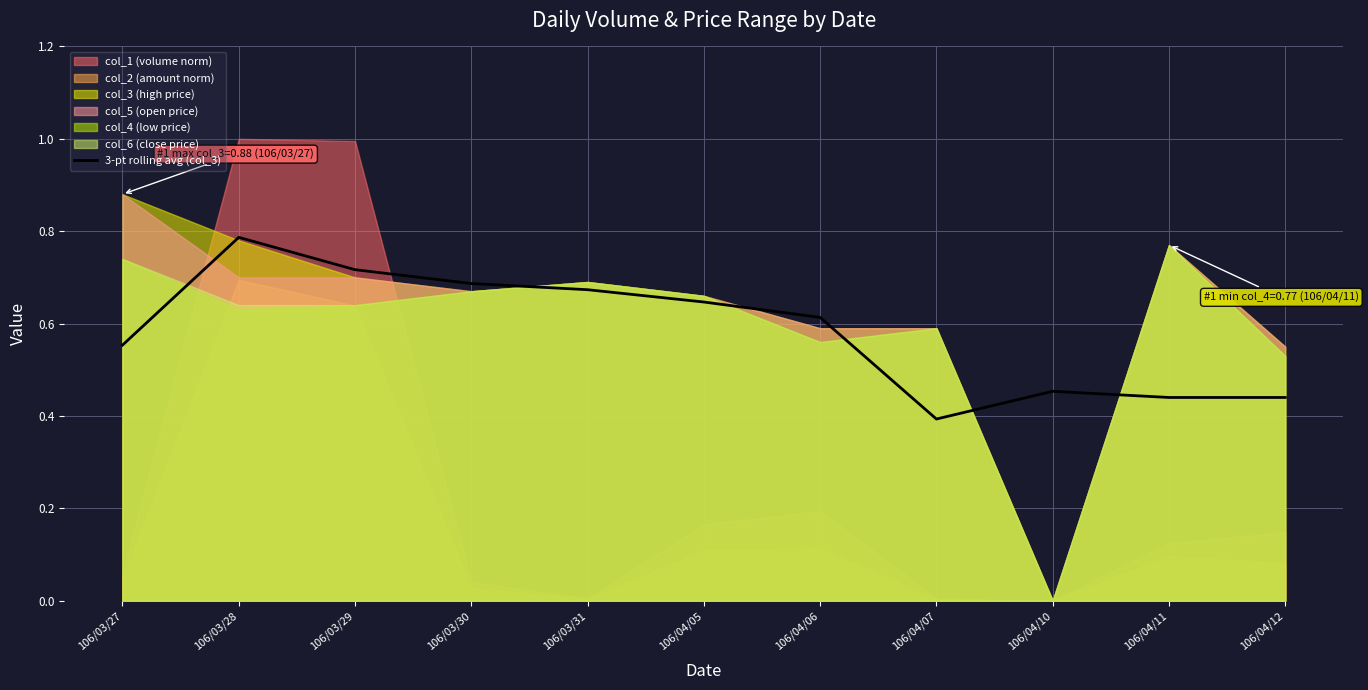

How many lines are shown in the chart?

1